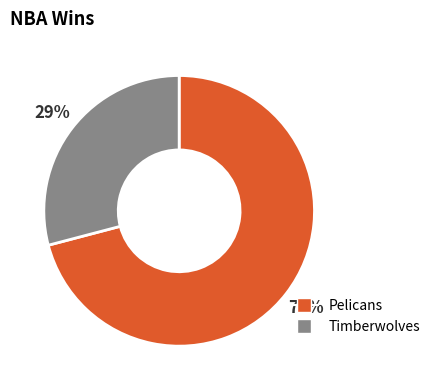

What is the ratio of the value at Timberwolves to the value at Pelicans?

0.4